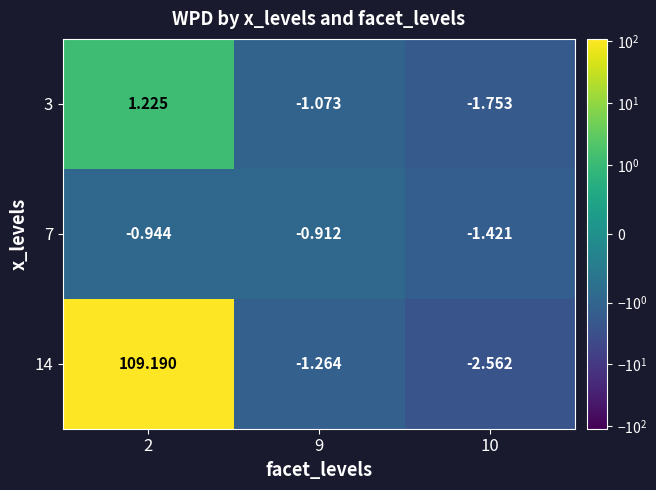

Is the value of 3 at 9 greater than the value of 14 at 2?

No